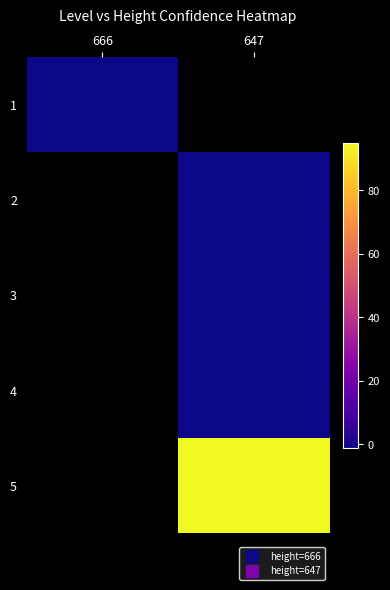

What is the total value across all series at 666?

-3997